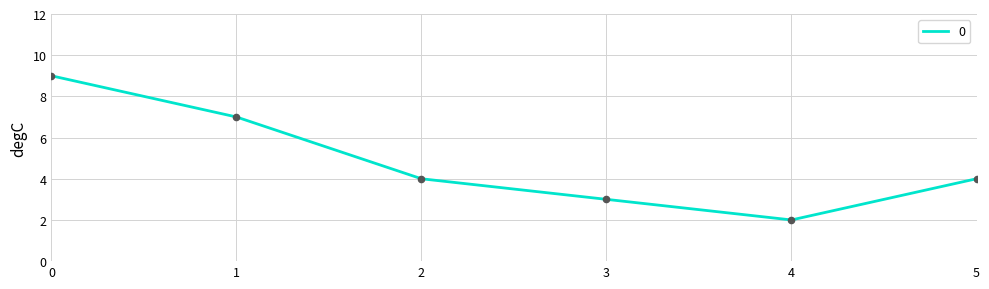

What is the change in value from 1 to 2?

-3